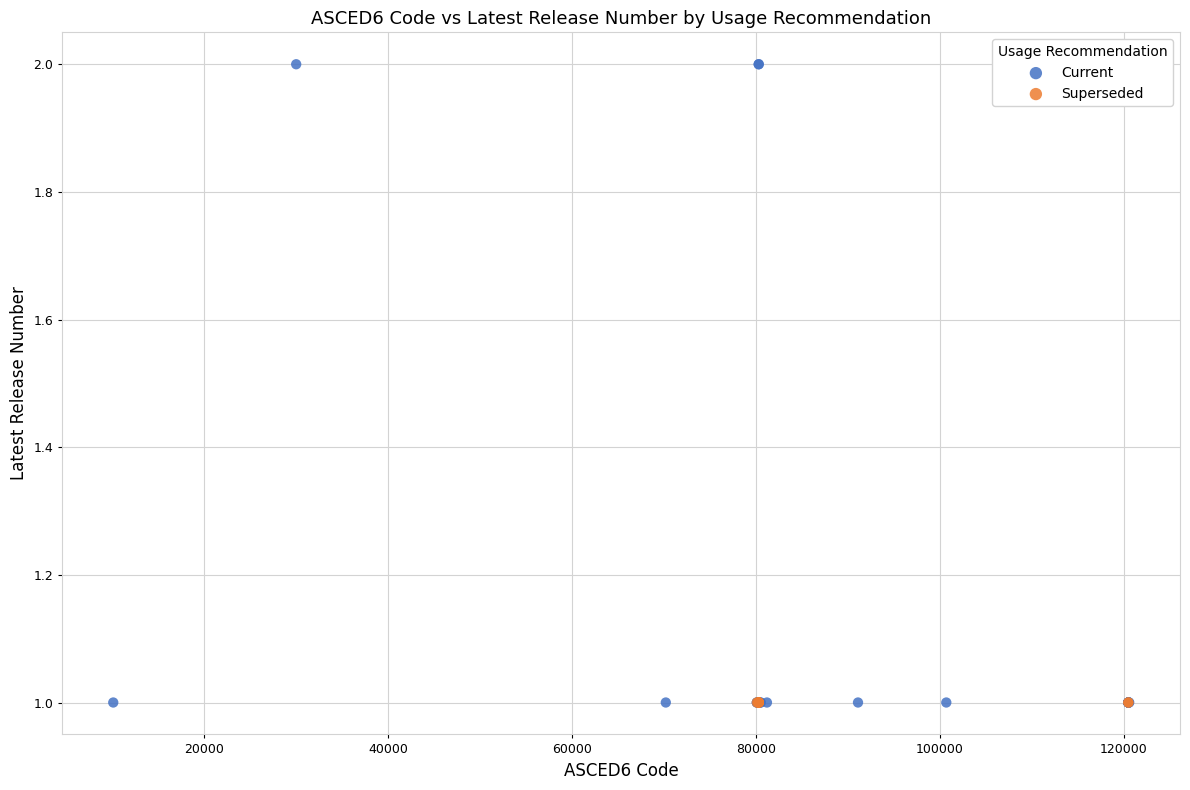

Which series reaches the maximum Y coordinate?

Current